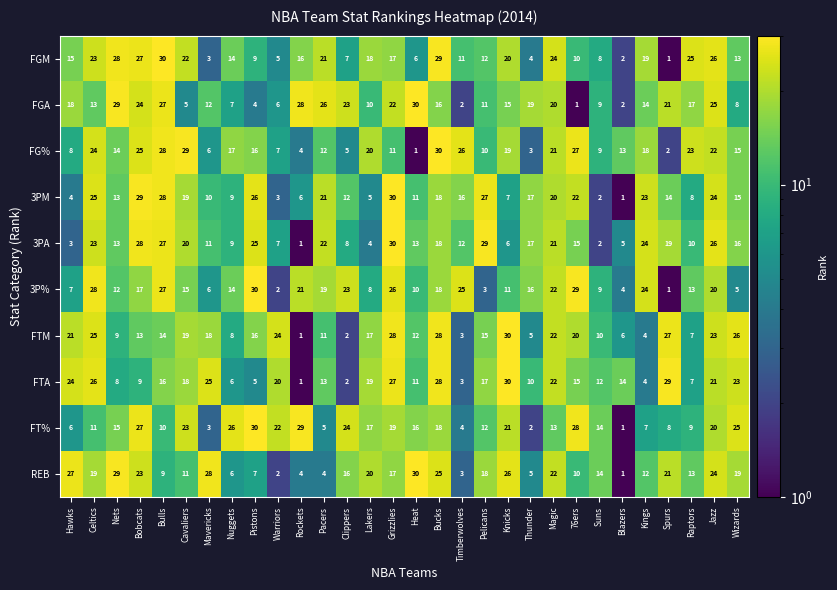

At which label does FTM first exceed 16?

Hawks